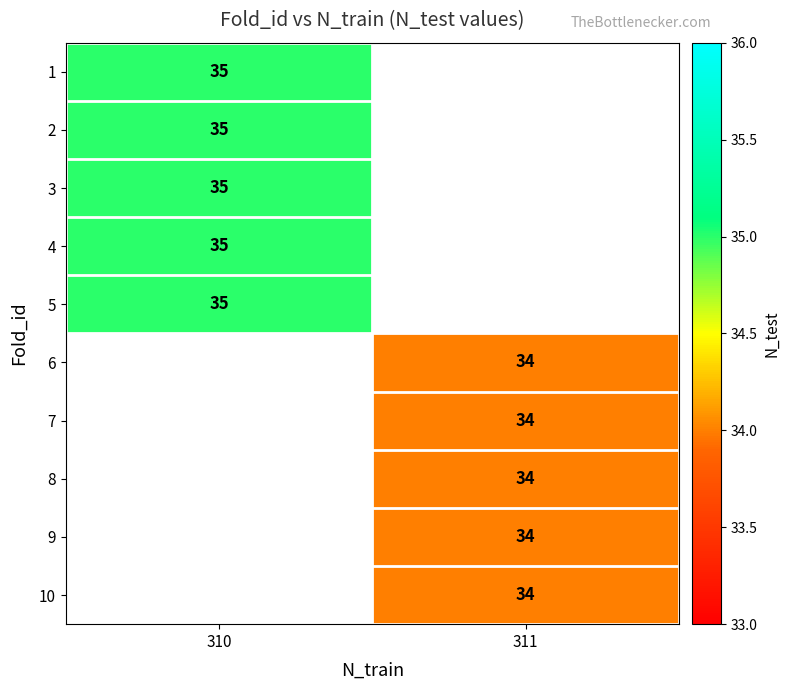

What is the smallest value displayed?

34.0